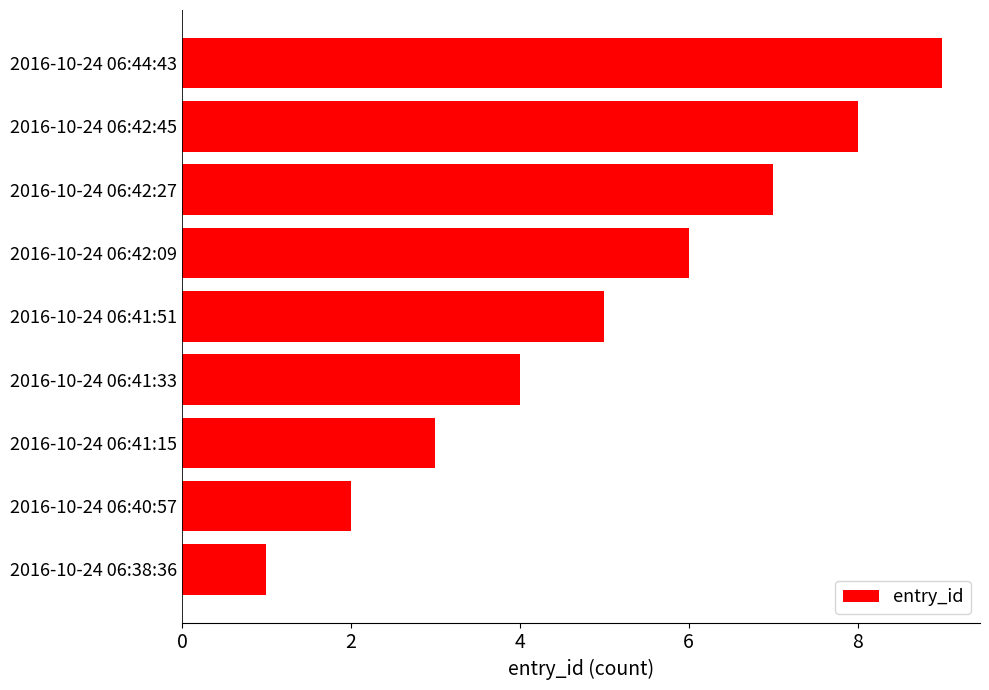

List the labels in order of value, largest first.

2016-10-24 06:44:43, 2016-10-24 06:42:45, 2016-10-24 06:42:27, 2016-10-24 06:42:09, 2016-10-24 06:41:51, 2016-10-24 06:41:33, 2016-10-24 06:41:15, 2016-10-24 06:40:57, 2016-10-24 06:38:36